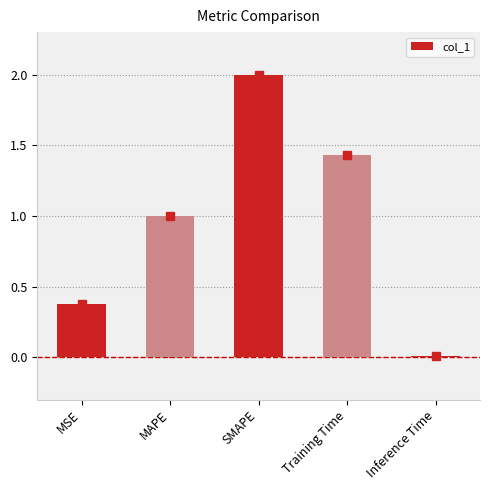

Which label corresponds to the smallest value in the chart?

Inference Time